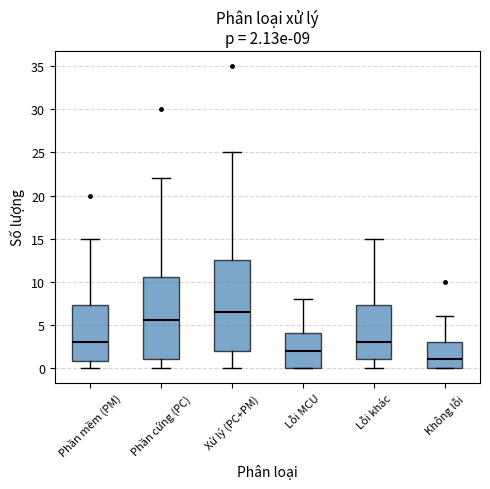

Which box's median line is the highest?

Xử lý (PC+PM)